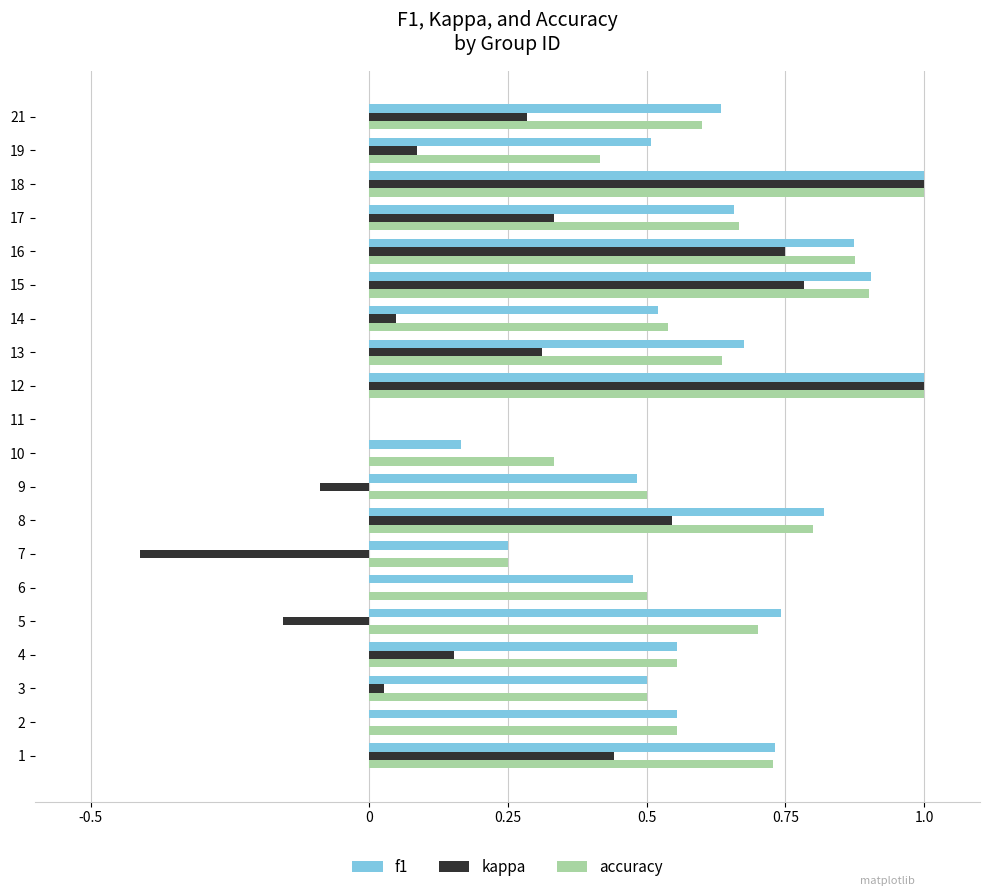

What is the total value across all series at 14?

1.1